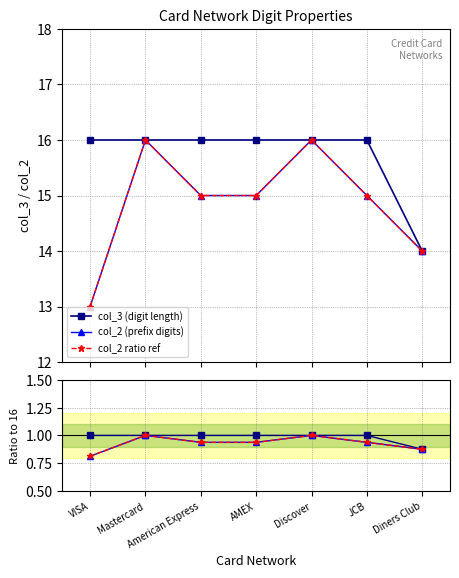

Reading left to right, what are all the values shown in this chart?

col_3 (digit length): VISA=16.0	Mastercard=16.0	American Express=16.0	AMEX=16.0	Discover=16.0	JCB=16.0	Diners Club=14.0
col_2 (prefix digits): VISA=13.0	Mastercard=16.0	American Express=15.0	AMEX=15.0	Discover=16.0	JCB=15.0	Diners Club=14.0
col_2 ratio ref: VISA=13.0	Mastercard=16.0	American Express=15.0	AMEX=15.0	Discover=16.0	JCB=15.0	Diners Club=14.0
col_3 / 16: VISA=1.0	Mastercard=1.0	American Express=1.0	AMEX=1.0	Discover=1.0	JCB=1.0	Diners Club=0.9
col_2 / 16: VISA=0.8	Mastercard=1.0	American Express=0.9	AMEX=0.9	Discover=1.0	JCB=0.9	Diners Club=0.9
ratio ref: VISA=0.8	Mastercard=1.0	American Express=0.9	AMEX=0.9	Discover=1.0	JCB=0.9	Diners Club=0.9